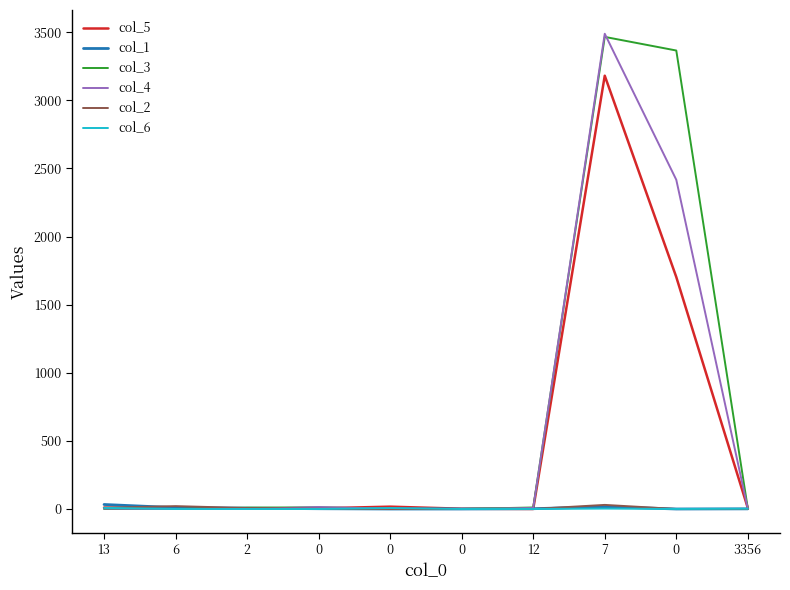

What is the spread (max minus min) of values at 2?

10